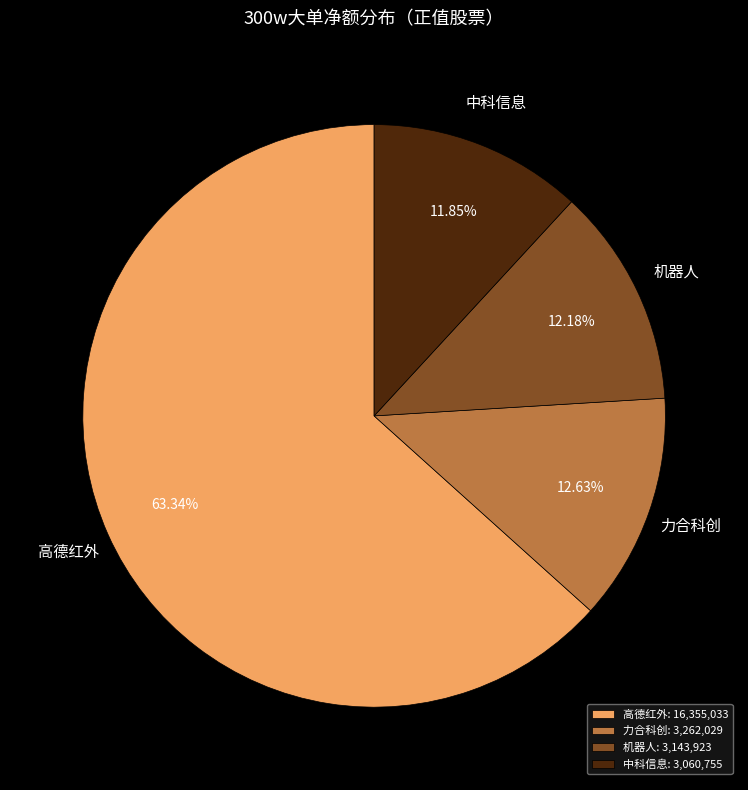

Is there any slice that represents more than half of the pie?

Yes